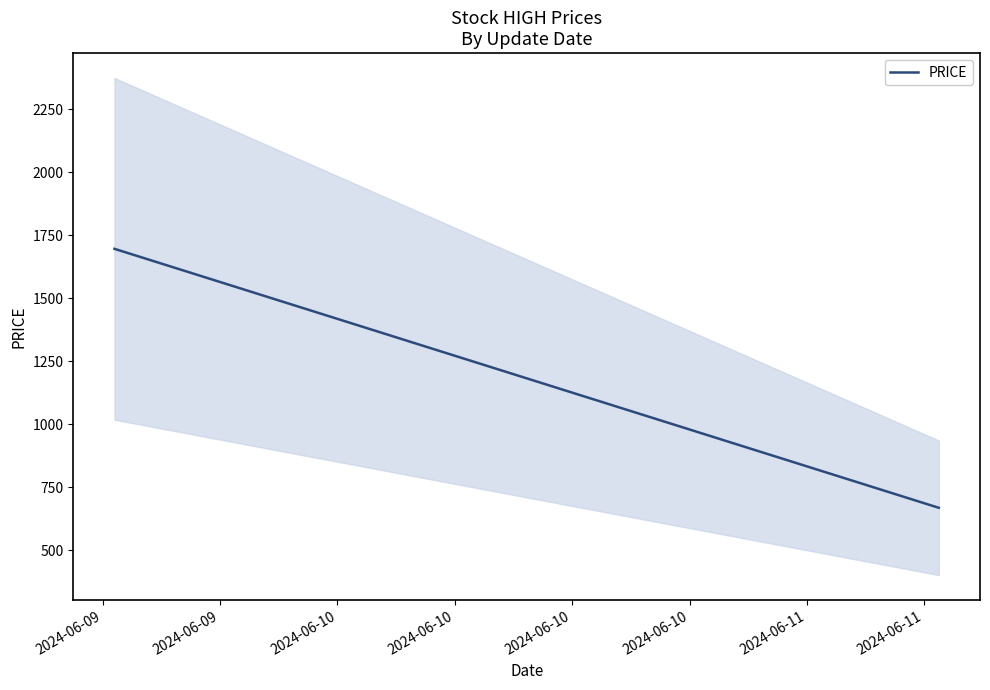

Where is the data nearest to the value 1182?

2024-06-09